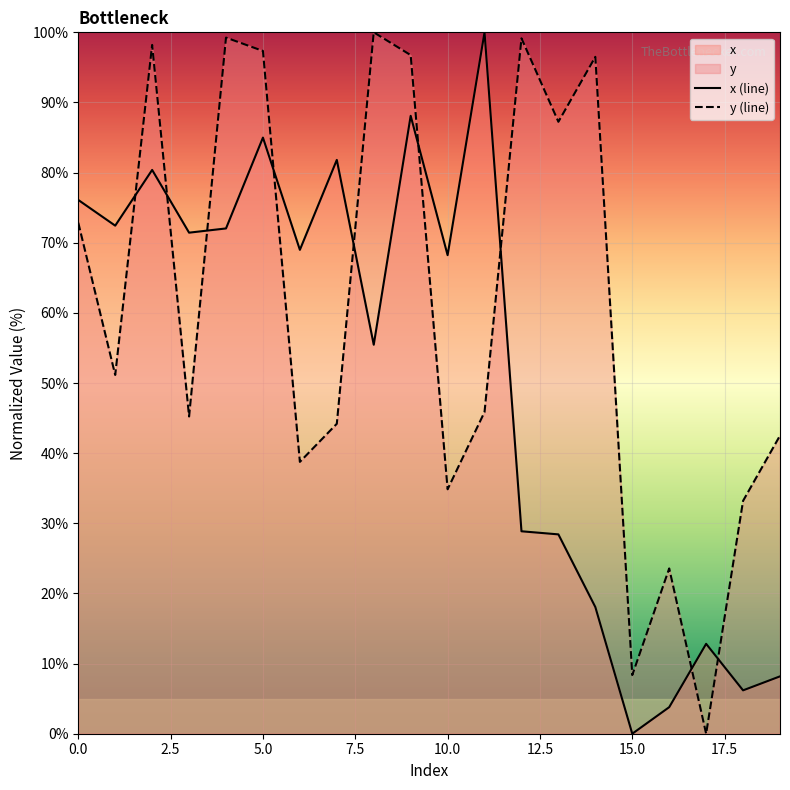

In y, how many points are lower than both neighbors (excluding endpoints)?

7